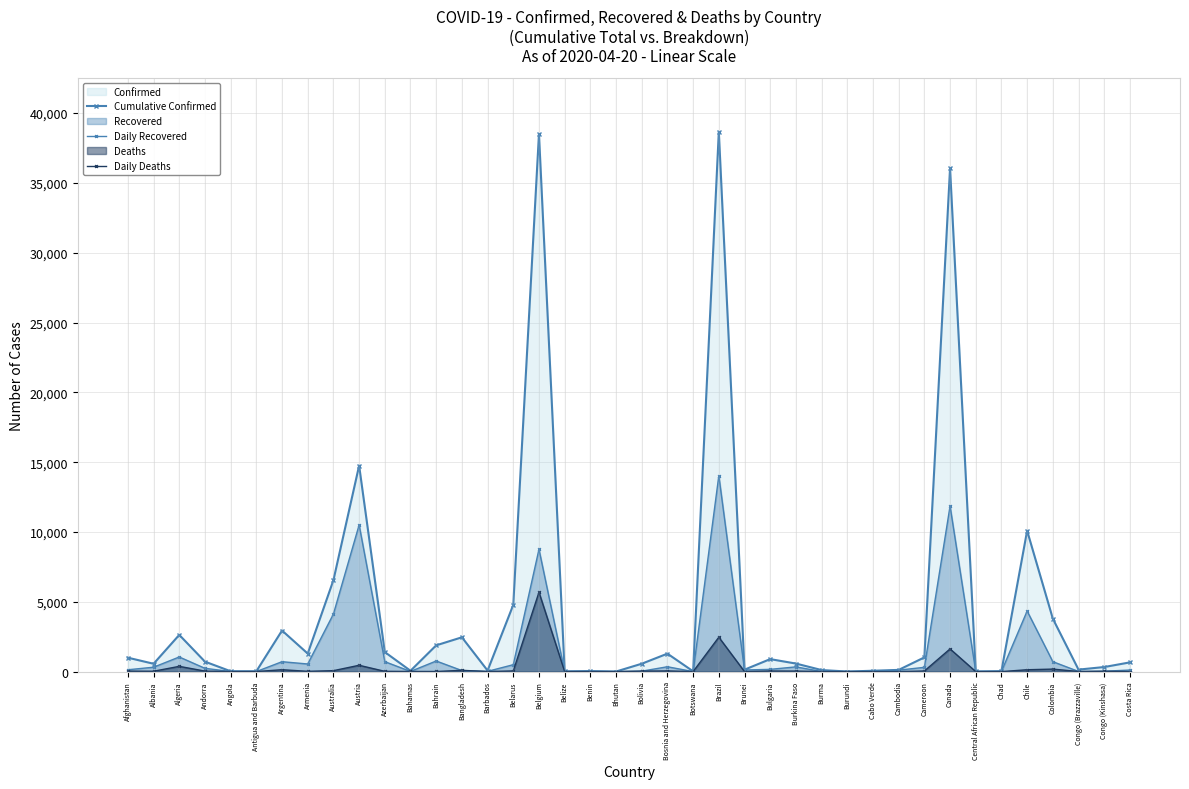

What position from the right is Belize?

23